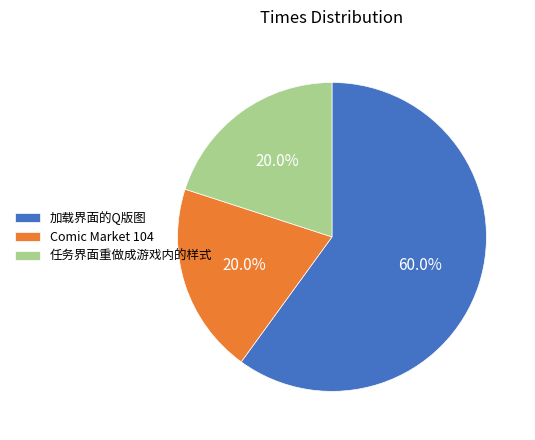

To the nearest percent, what portion does 任务界面重做成游戏内的样式 represent?

20%